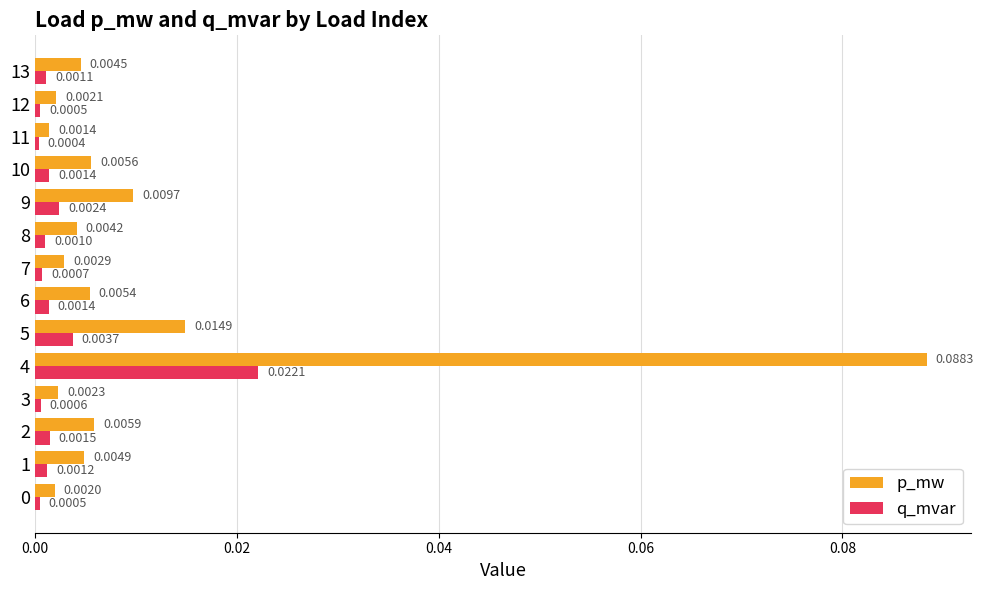

At how many categories does at least one series exceed 0?

14